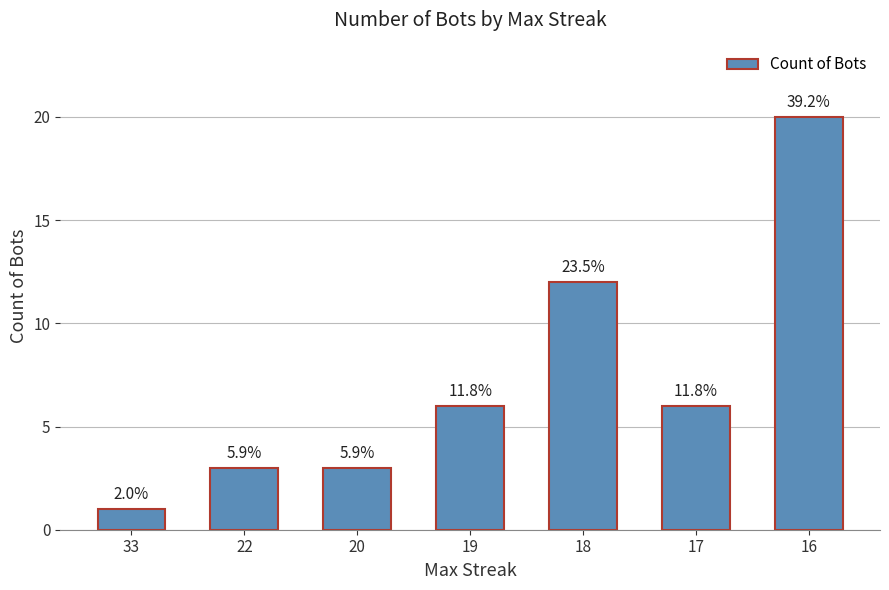

How many values are between 3 and 12?

5